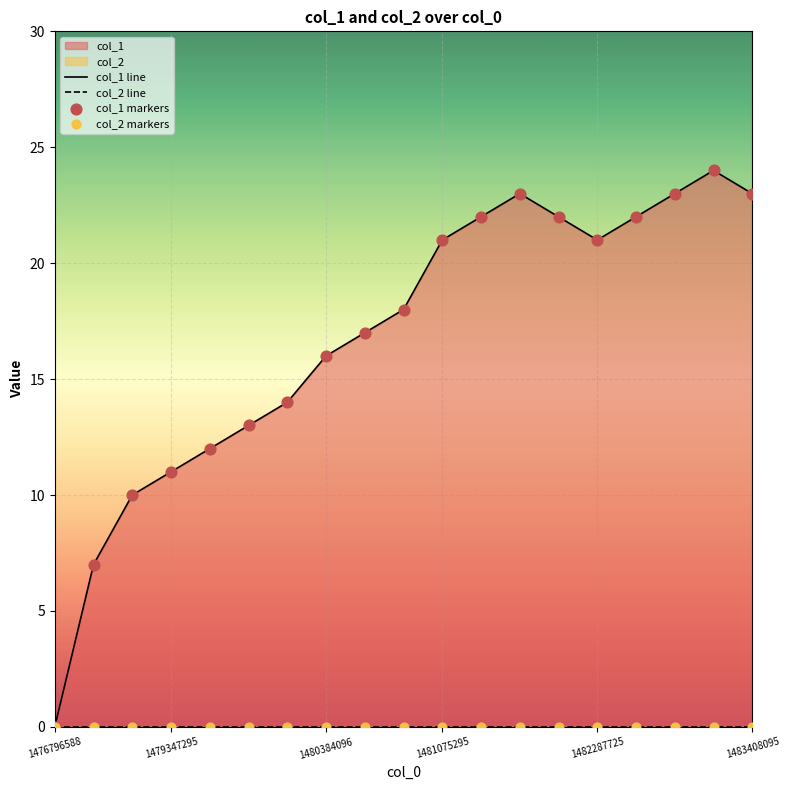

Which series contains the highest Y value?

col_1 line